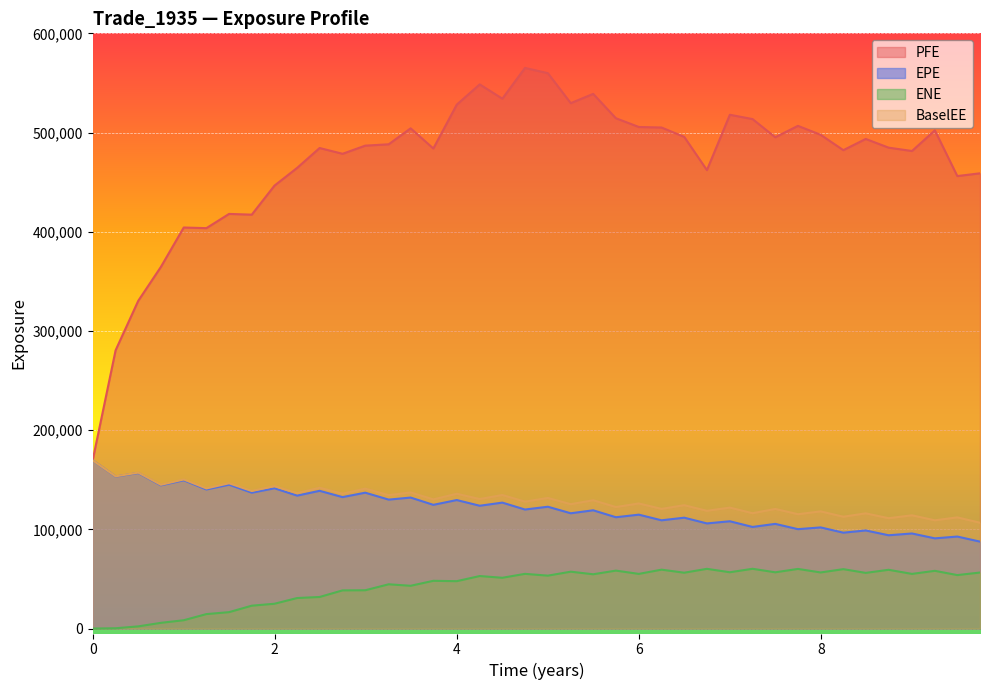

What is the value of the BaselEE point at the 21st from the left?

131646.0